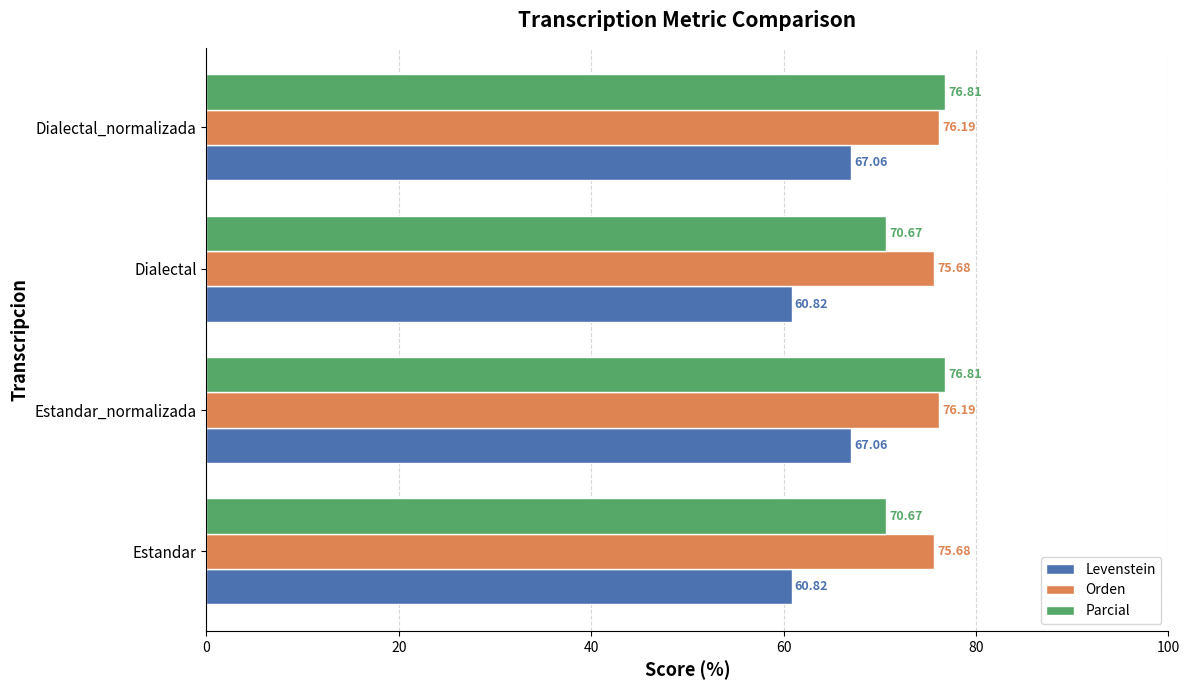

What are all the series names shown in the legend?

Levenstein, Orden, Parcial